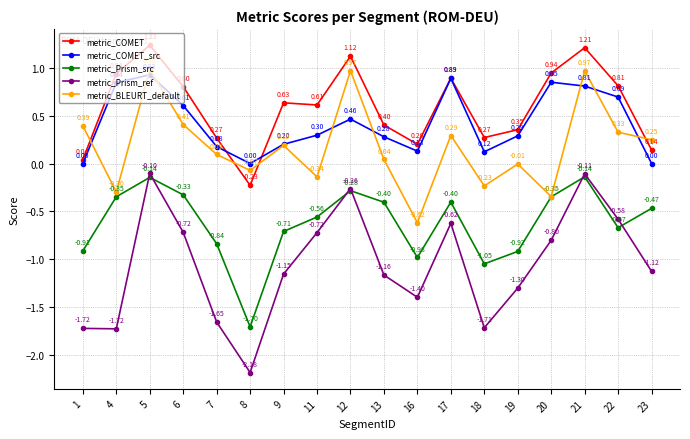

The metric_Prism_src series shows -1.0 at 9. True or false?

False